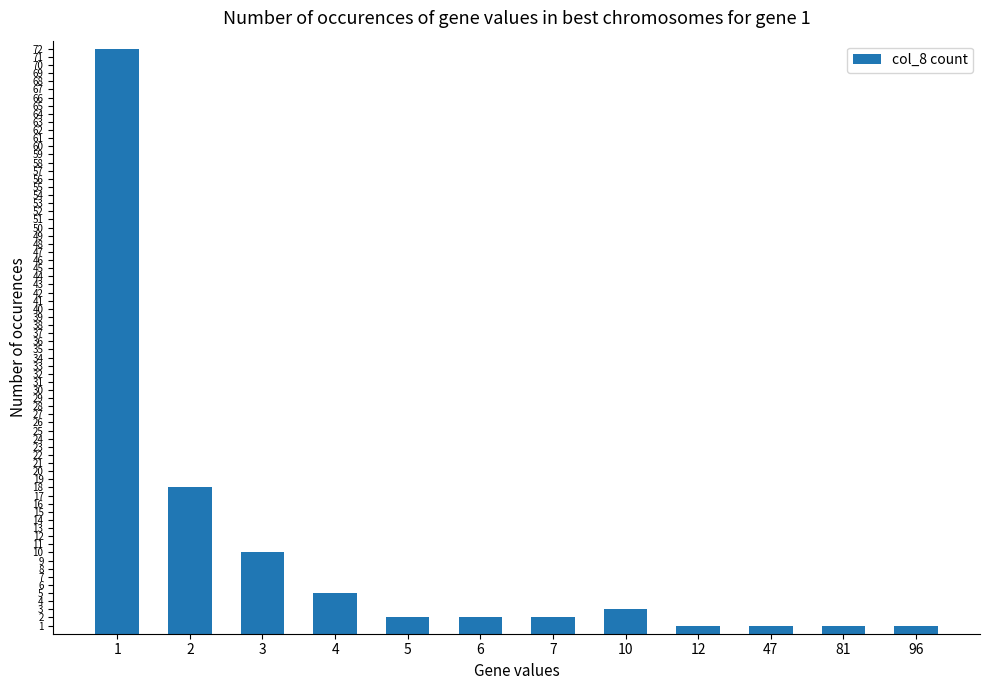

Is it true that the value at 4 is 5?

True